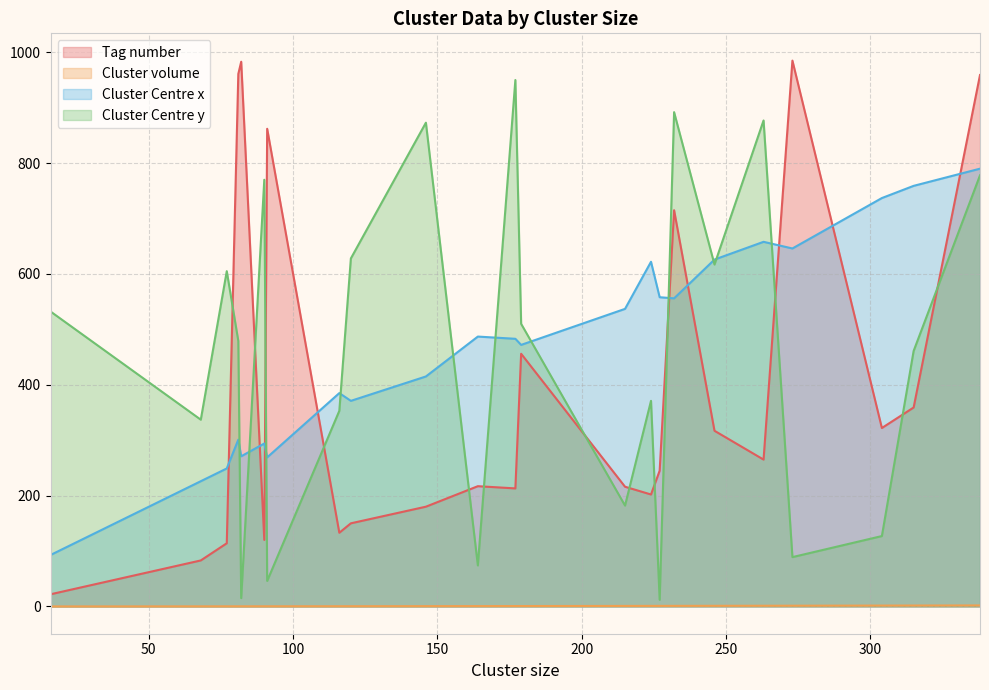

What is the average value of the Tag number series?

394.7